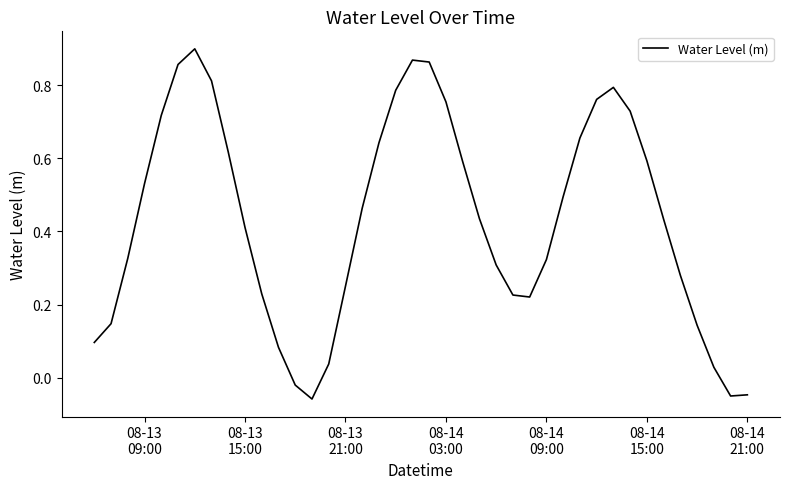

How many lines are shown in the chart?

1